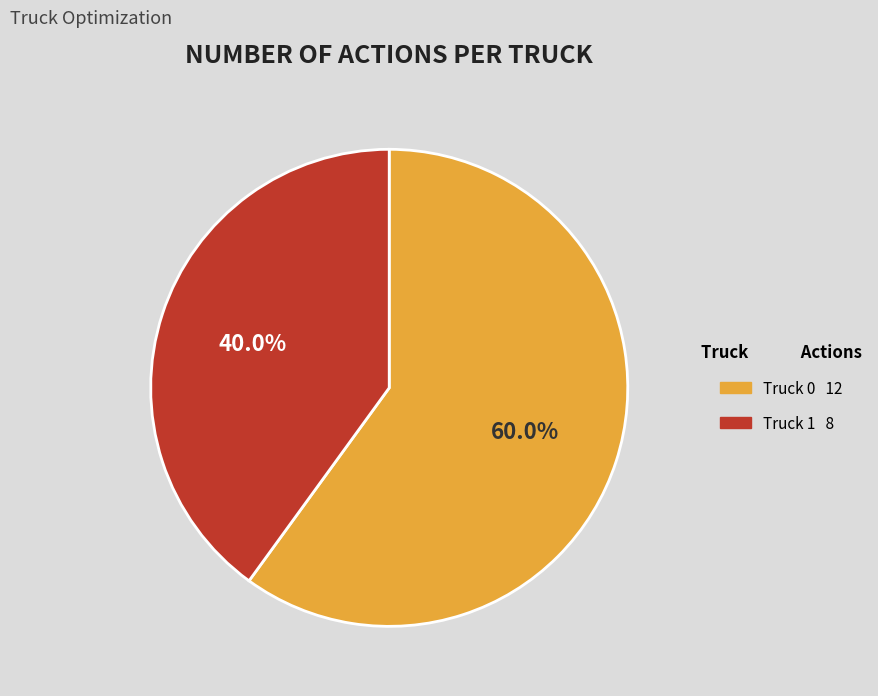

Approximately how many times larger is the value at Truck 0 compared to Truck 1?

1.5